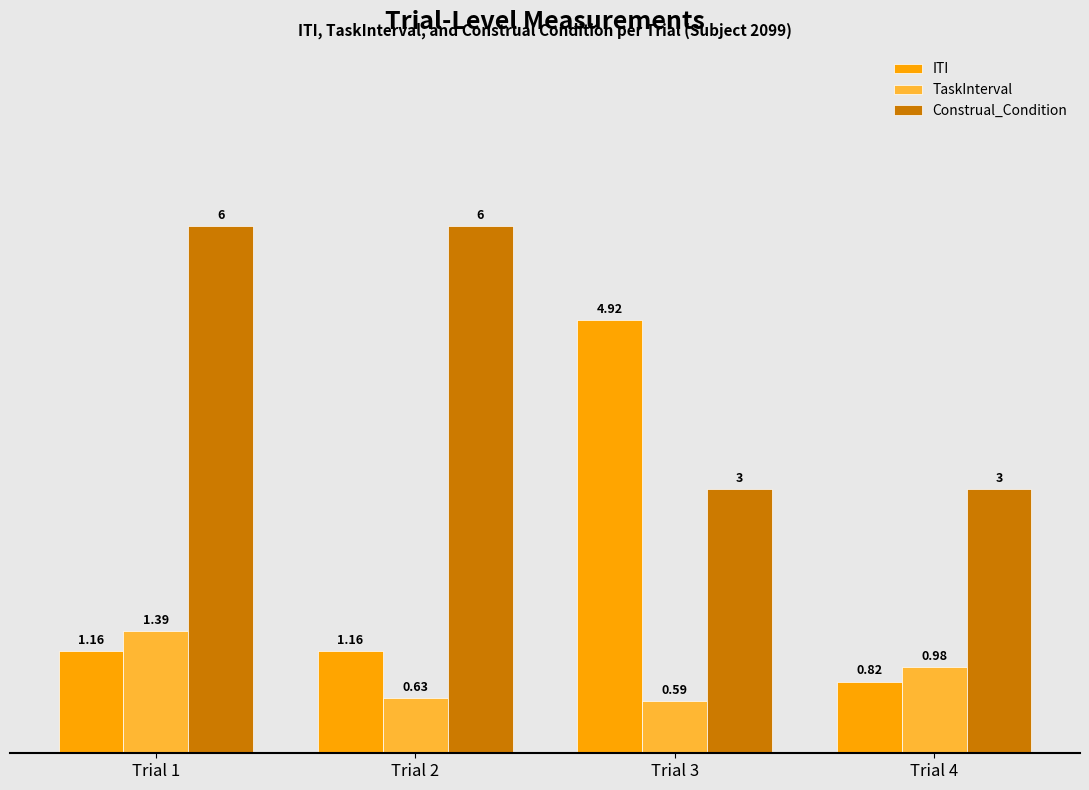

What is the total value across all series at Trial 2?

7.8